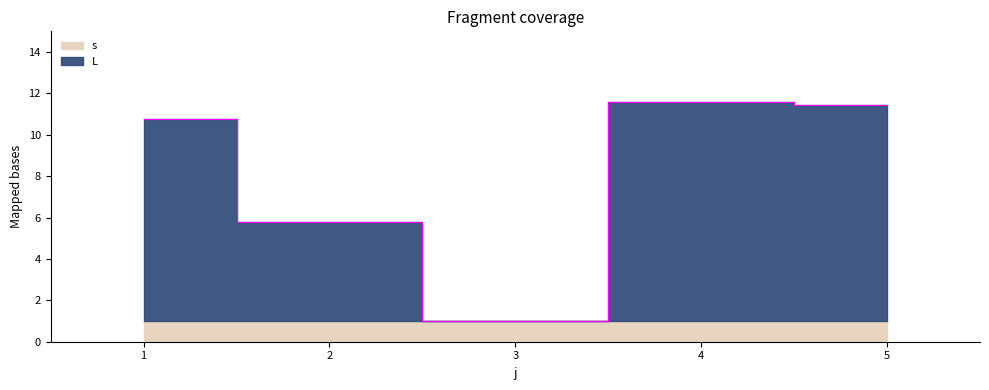

How many values are below 10?

2